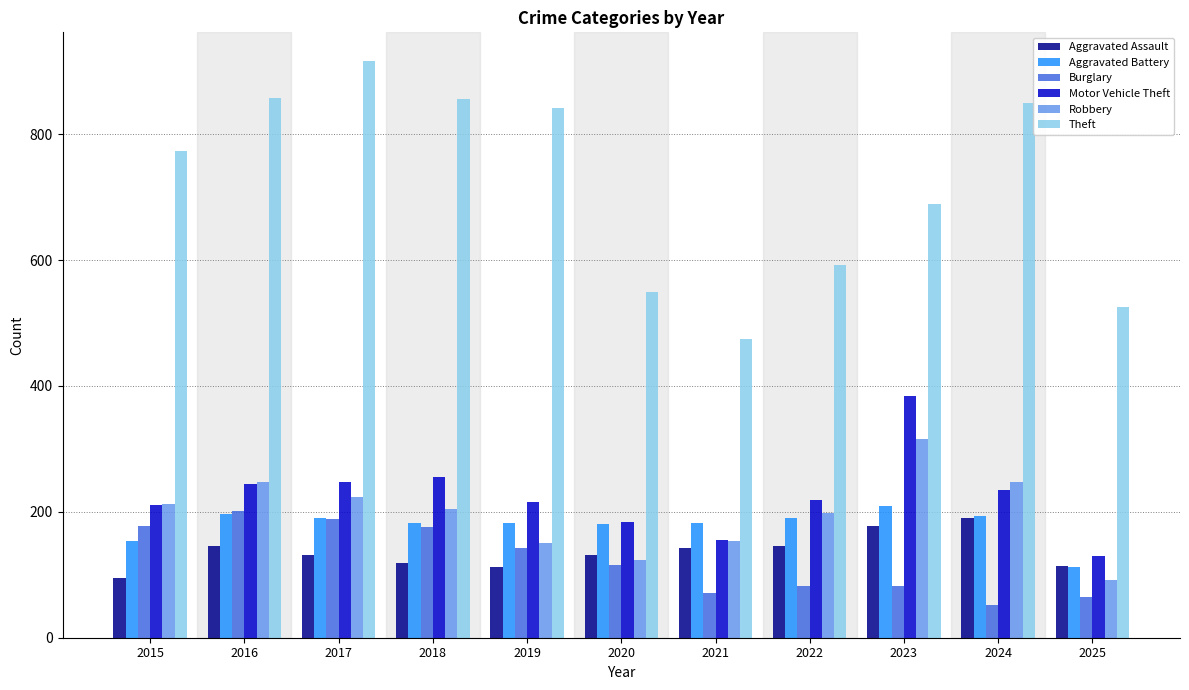

What is the approximate value of Aggravated Assault at 2016, to the nearest 10?

150